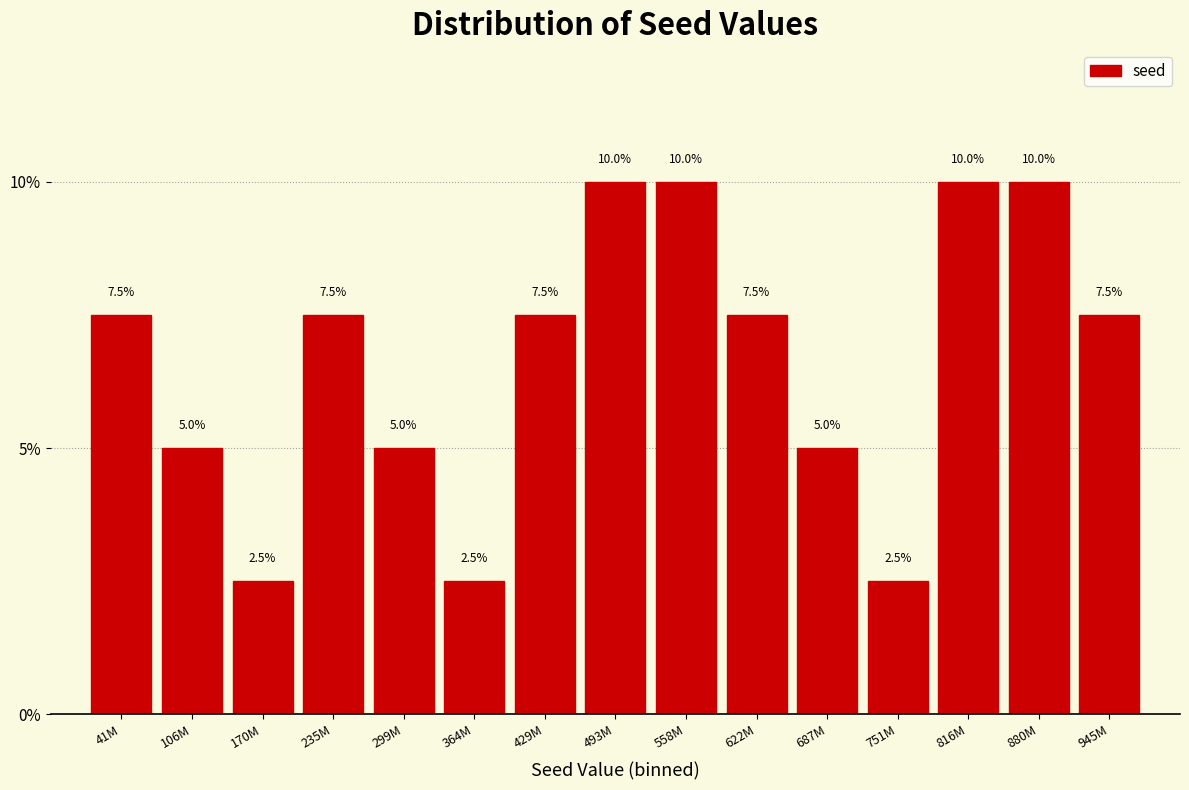

Reading right to left, transcribe all the data shown in this chart.

7.5	10.0	10.0	2.5	5.0	7.5	10.0	10.0	7.5	2.5	5.0	7.5	2.5	5.0	7.5